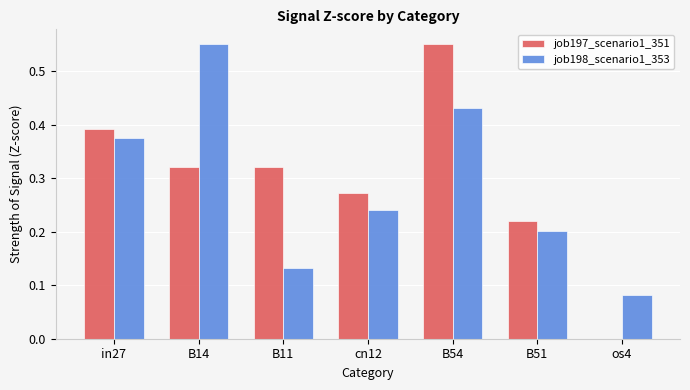

Is it true that job197_scenario1_351 equals 0.1 at B14?

False